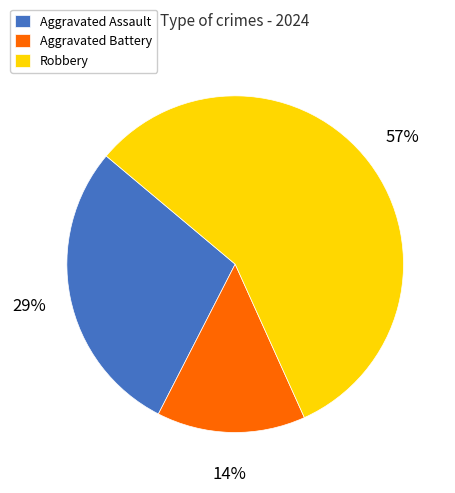

Rank the categories by value from lowest to highest.

Aggravated Battery, Aggravated Assault, Robbery